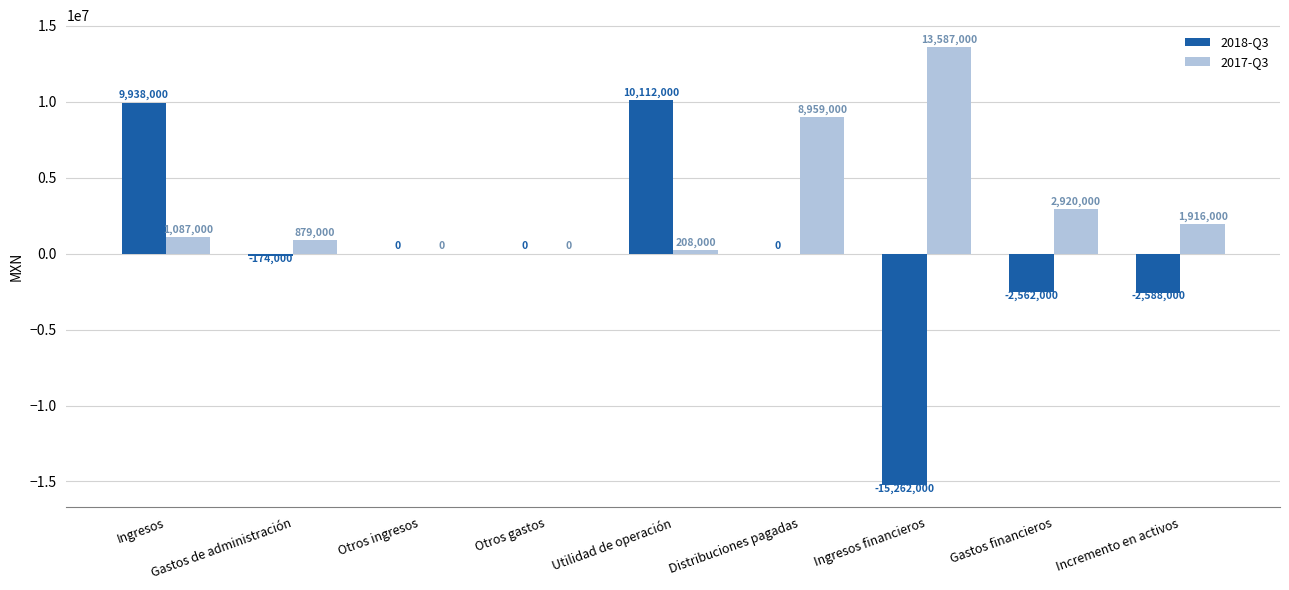

At which category is the sum across all series the highest?

Ingresos